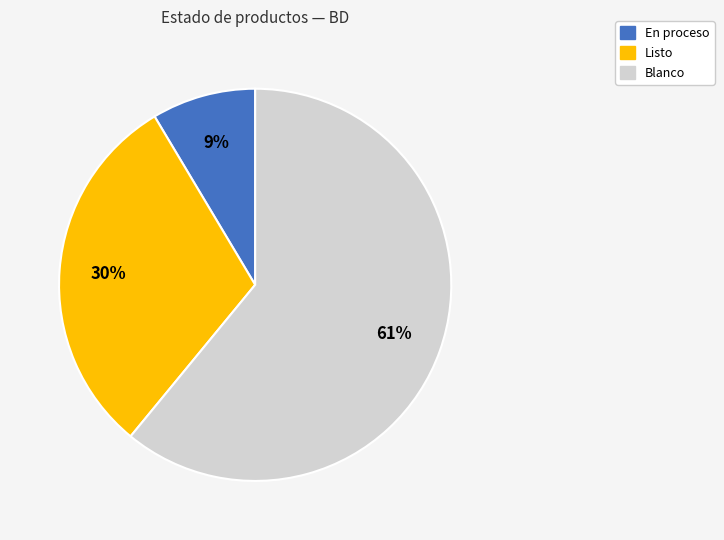

To the nearest percent, what is the difference between the largest and smallest slice percentages?

52%